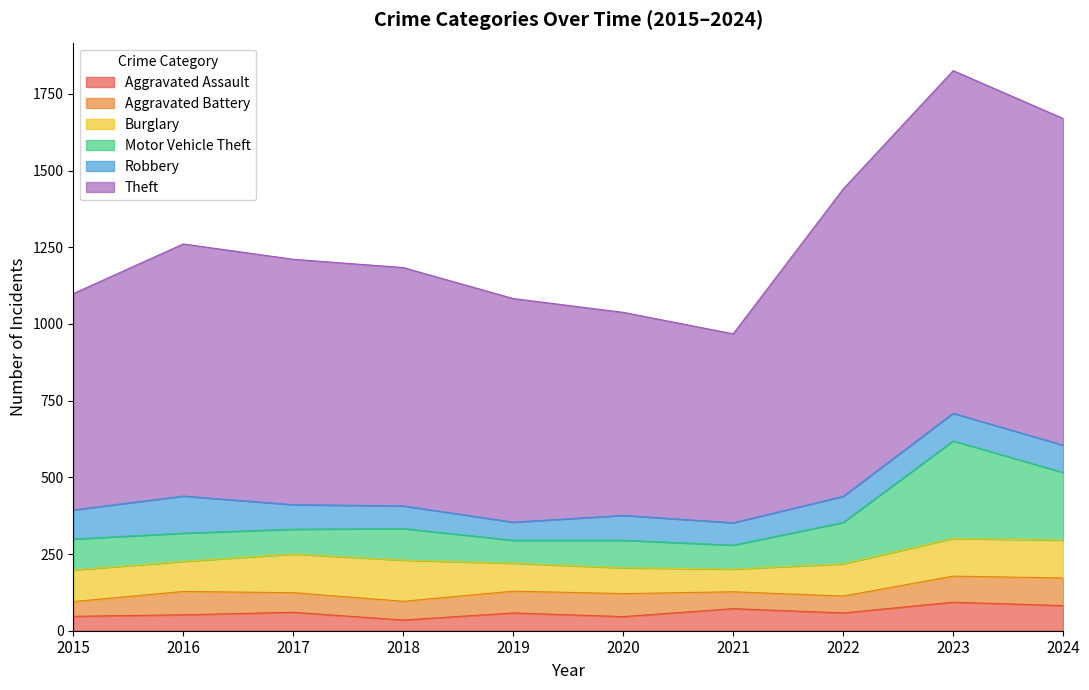

At which label does Aggravated Assault reach its minimum?

2018